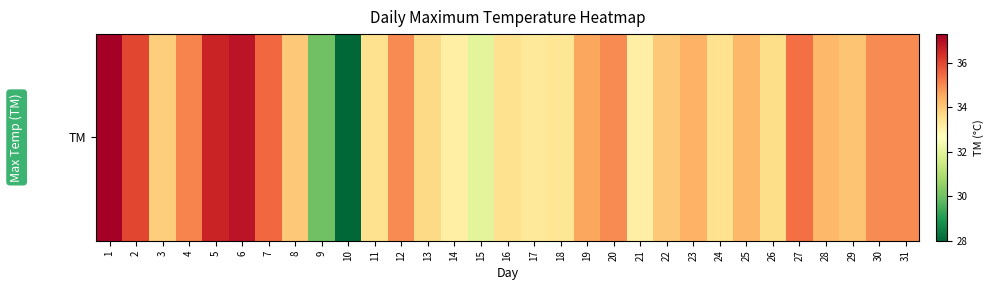

What is the difference between the values at 20 and 3?

1.1